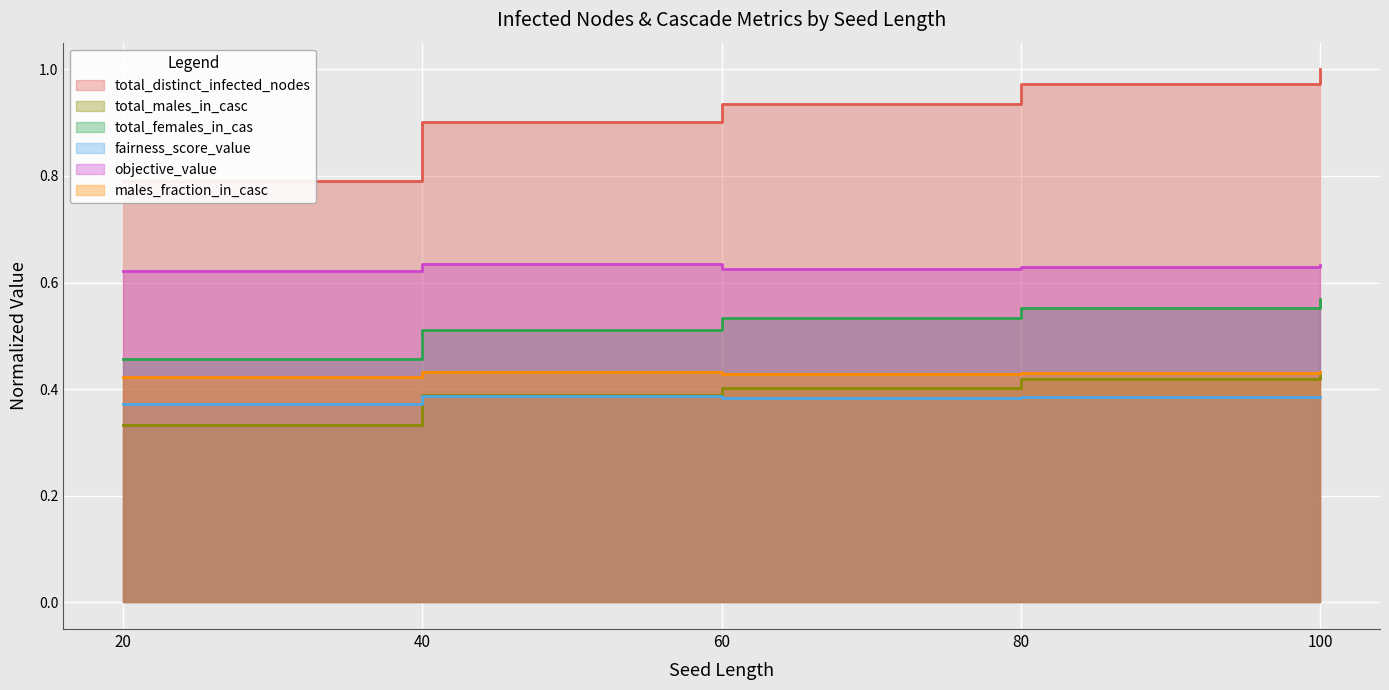

Which series has the largest range (max minus min)?

total_distinct_infected_nodes